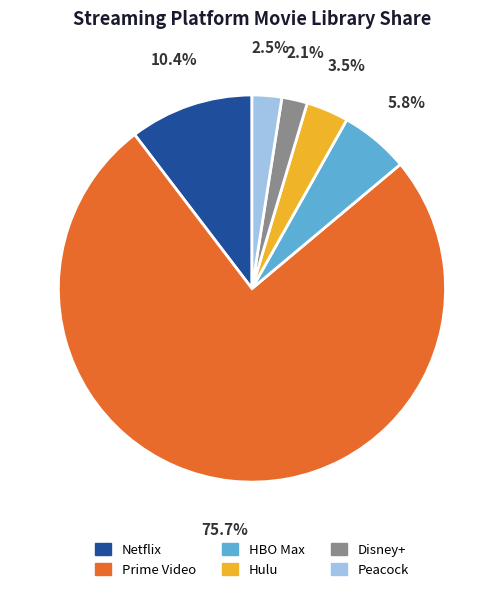

Combined, what portion of the pie is Peacock and Disney+?

4.6%